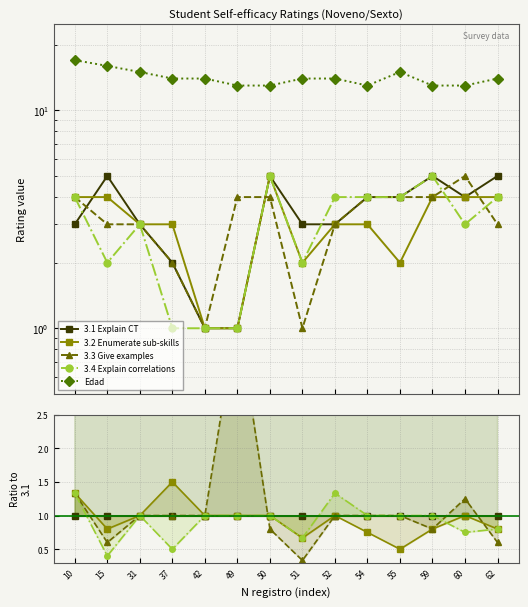

Which series has the widest spread of values?

Edad